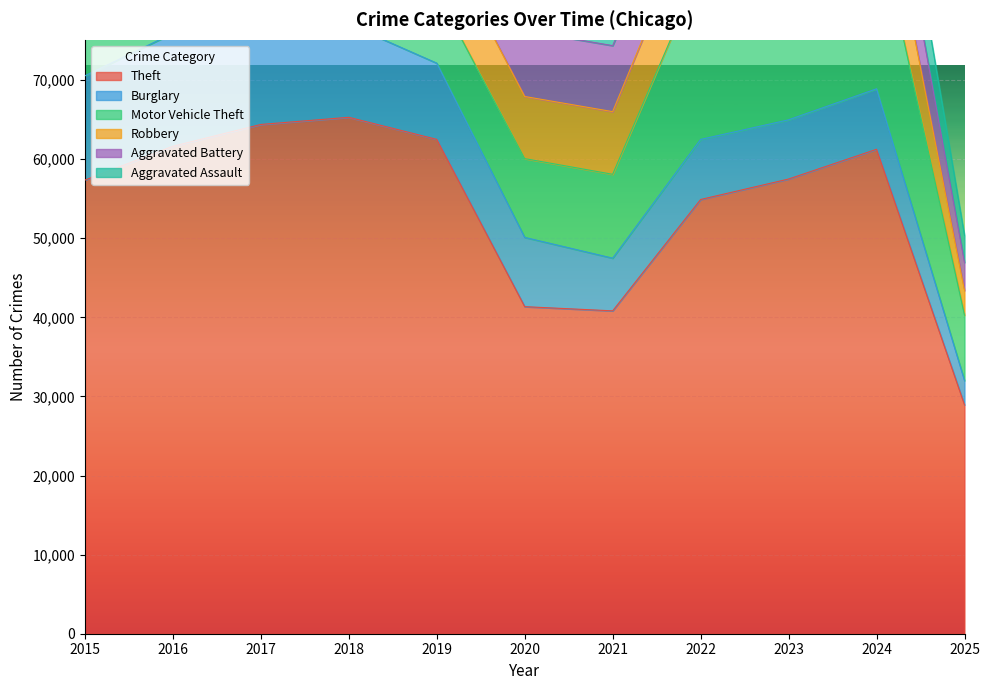

What is the difference between the maximum and minimum values in the Aggravated Battery series?

4798